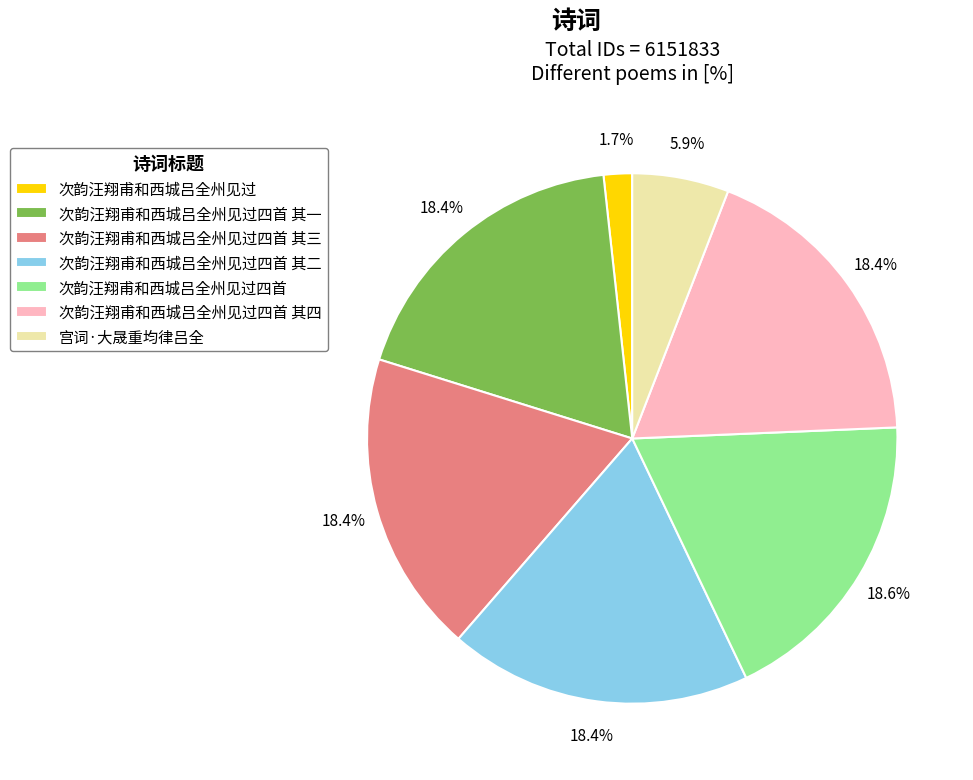

Approximately how many times larger is the value at 次韵汪翔甫和西城吕全州见过四首 其三 compared to 次韵汪翔甫和西城吕全州见过四首 其四?

1.0